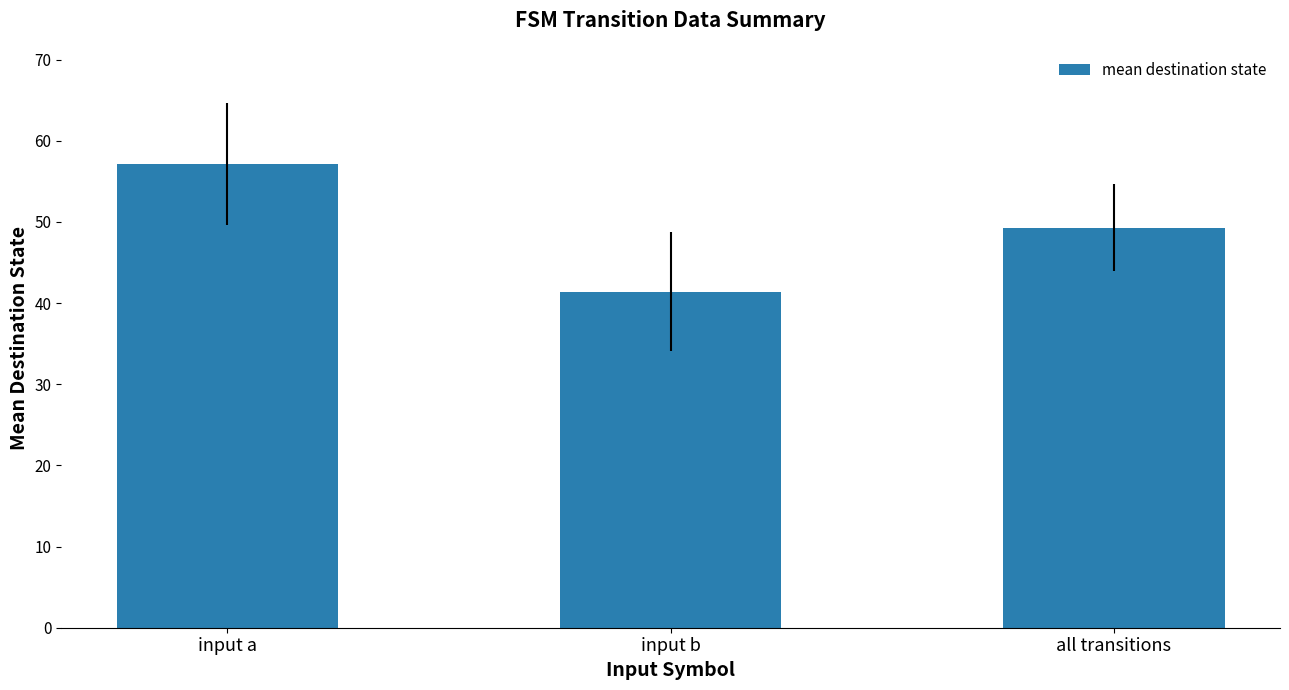

At which category does the chart reach its minimum across all series?

input b